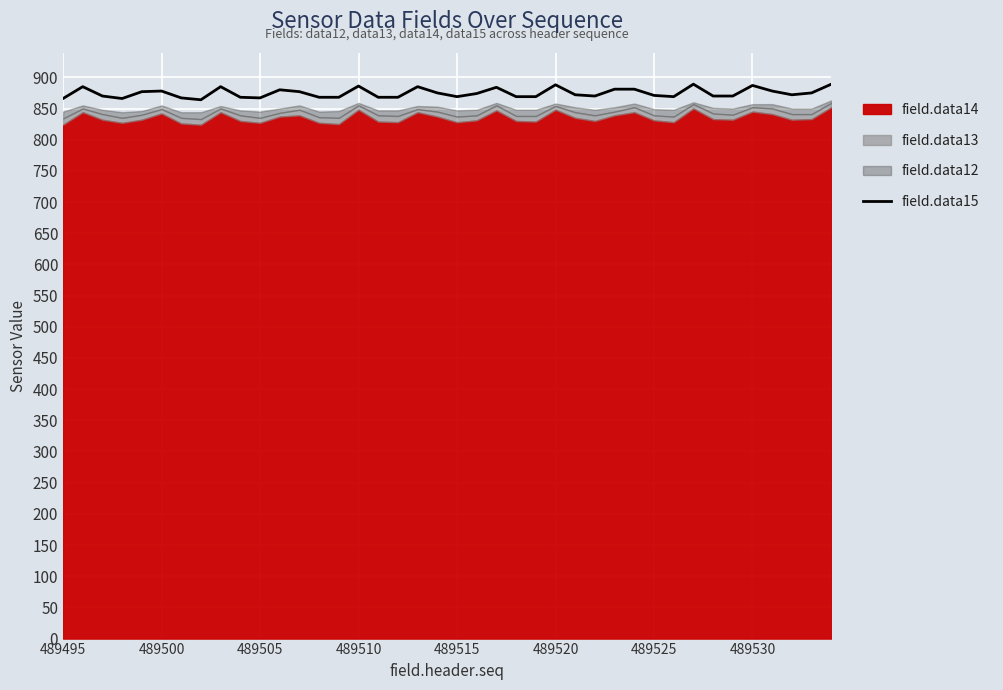

What is the minimum value shown in the chart?

864